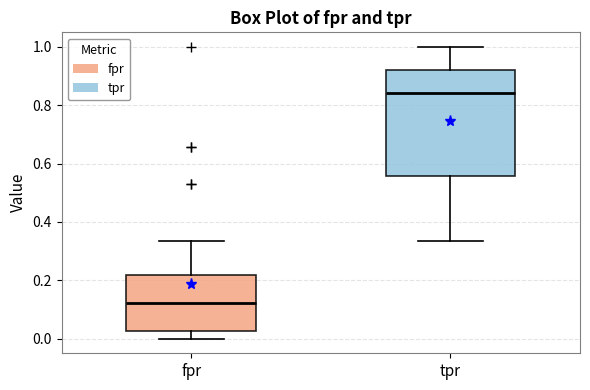

Which box is the tallest, from its lower edge to its upper edge?

tpr